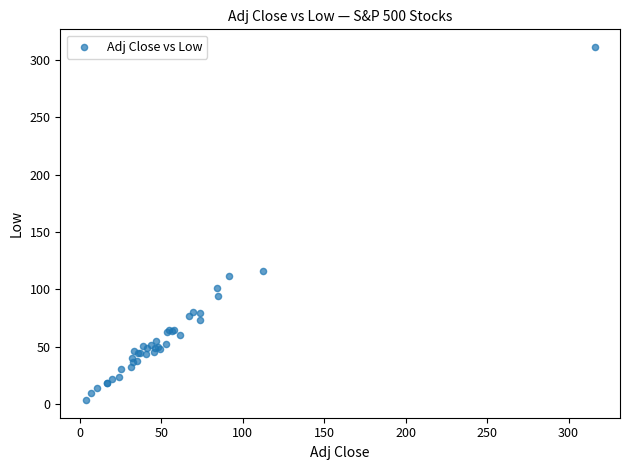

What Y value in the scatter plot is closest to 157?

115.8